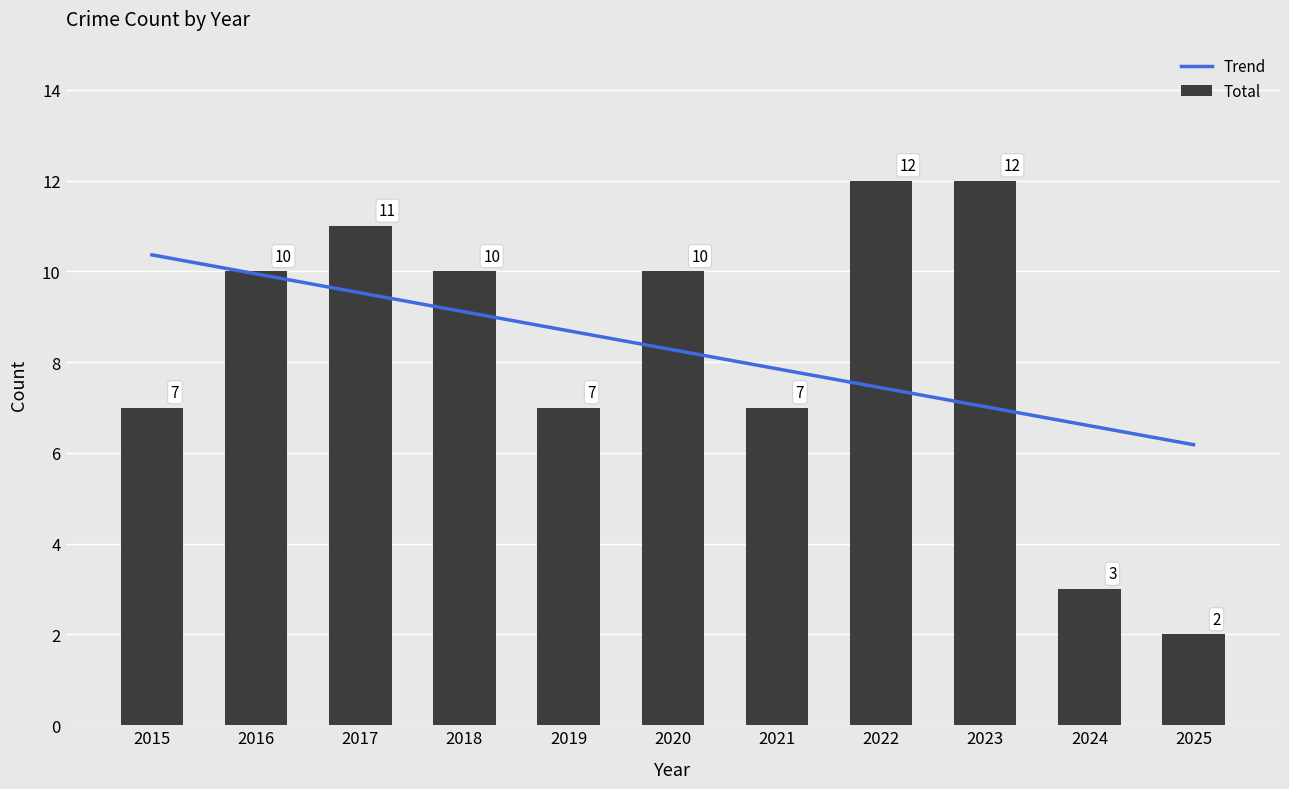

List the series in order of their overall mean, lowest first.

Total, Trend